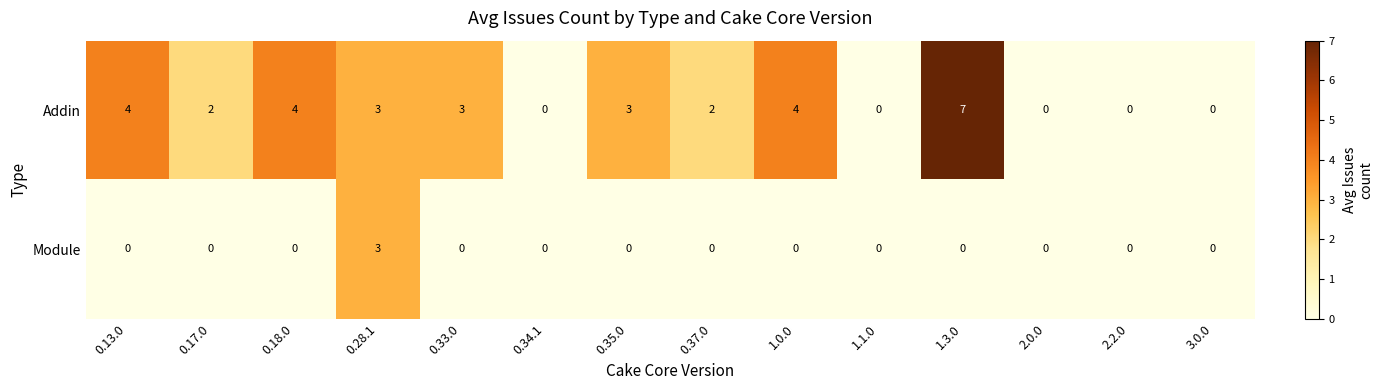

Rank the series at 0.18.0 from lowest to highest value.

Module, Addin